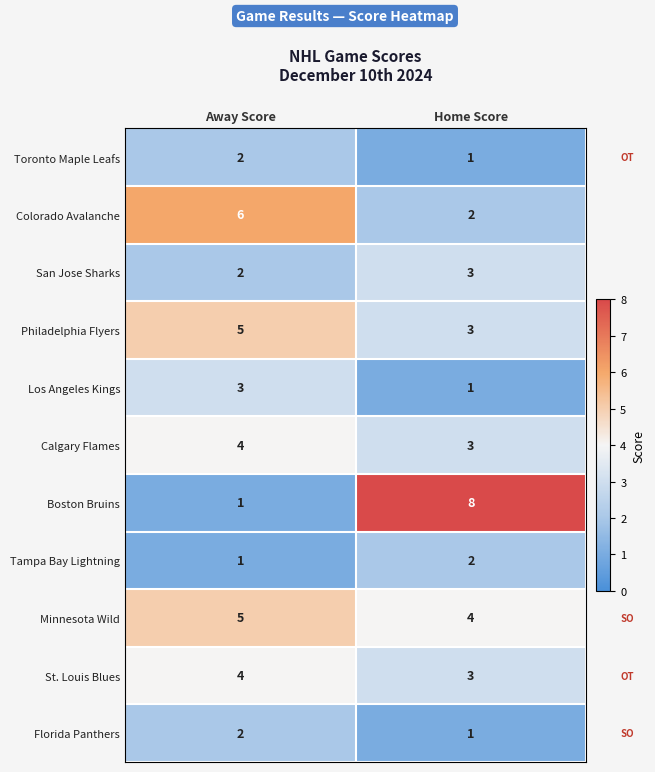

Reading left to right, extract all data points from this chart.

Toronto Maple Leafs: Away Score=2	Home Score=1
Colorado Avalanche: Away Score=6	Home Score=2
San Jose Sharks: Away Score=2	Home Score=3
Philadelphia Flyers: Away Score=5	Home Score=3
Los Angeles Kings: Away Score=3	Home Score=1
Calgary Flames: Away Score=4	Home Score=3
Boston Bruins: Away Score=1	Home Score=8
Tampa Bay Lightning: Away Score=1	Home Score=2
Minnesota Wild: Away Score=5	Home Score=4
St. Louis Blues: Away Score=4	Home Score=3
Florida Panthers: Away Score=2	Home Score=1